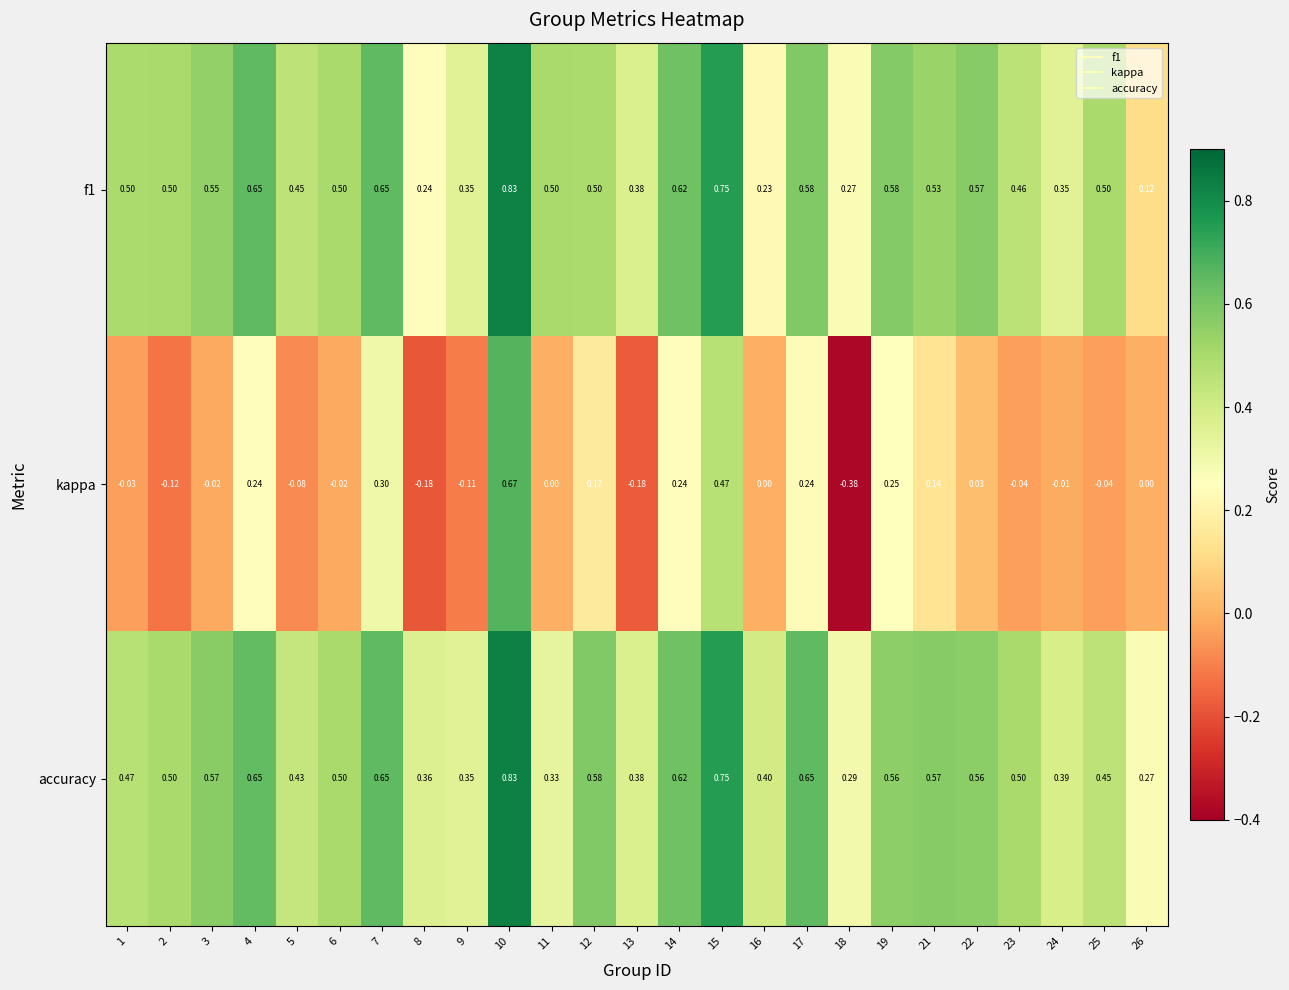

Which series has the largest total across all categories?

accuracy